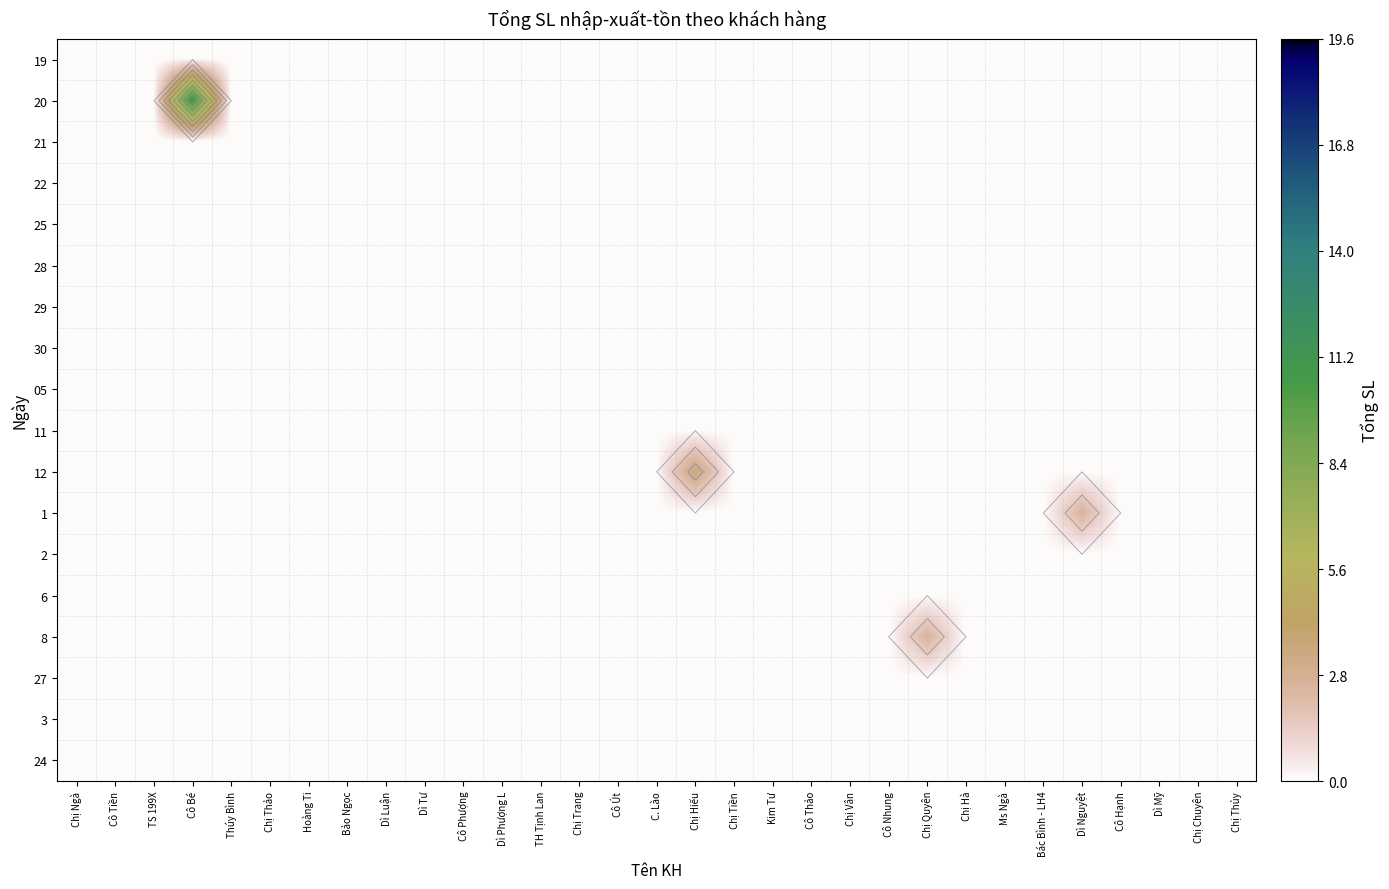

Which has a higher value, Chị Thảo or Chị Hà?

Chị Thảo